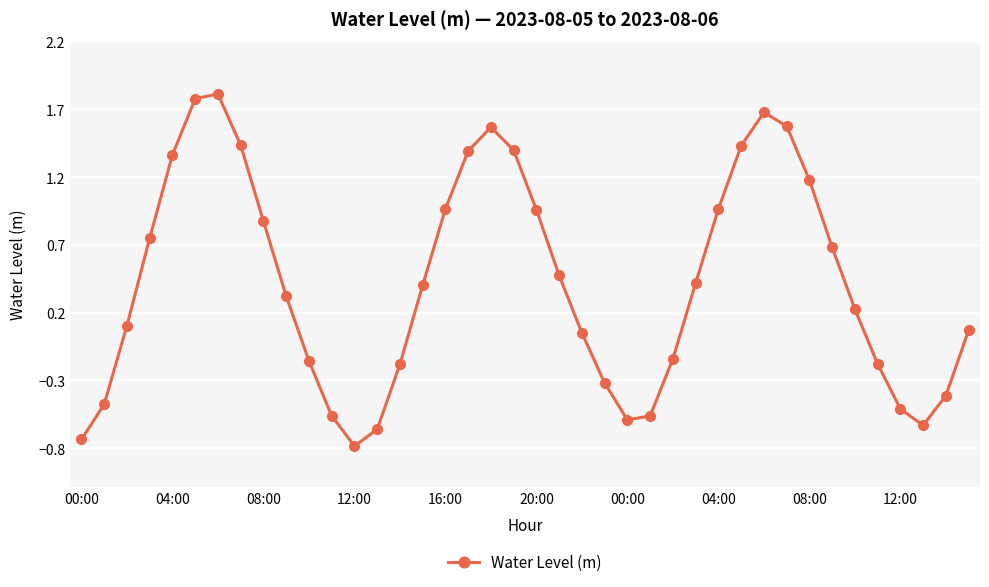

What is the average value?

0.4